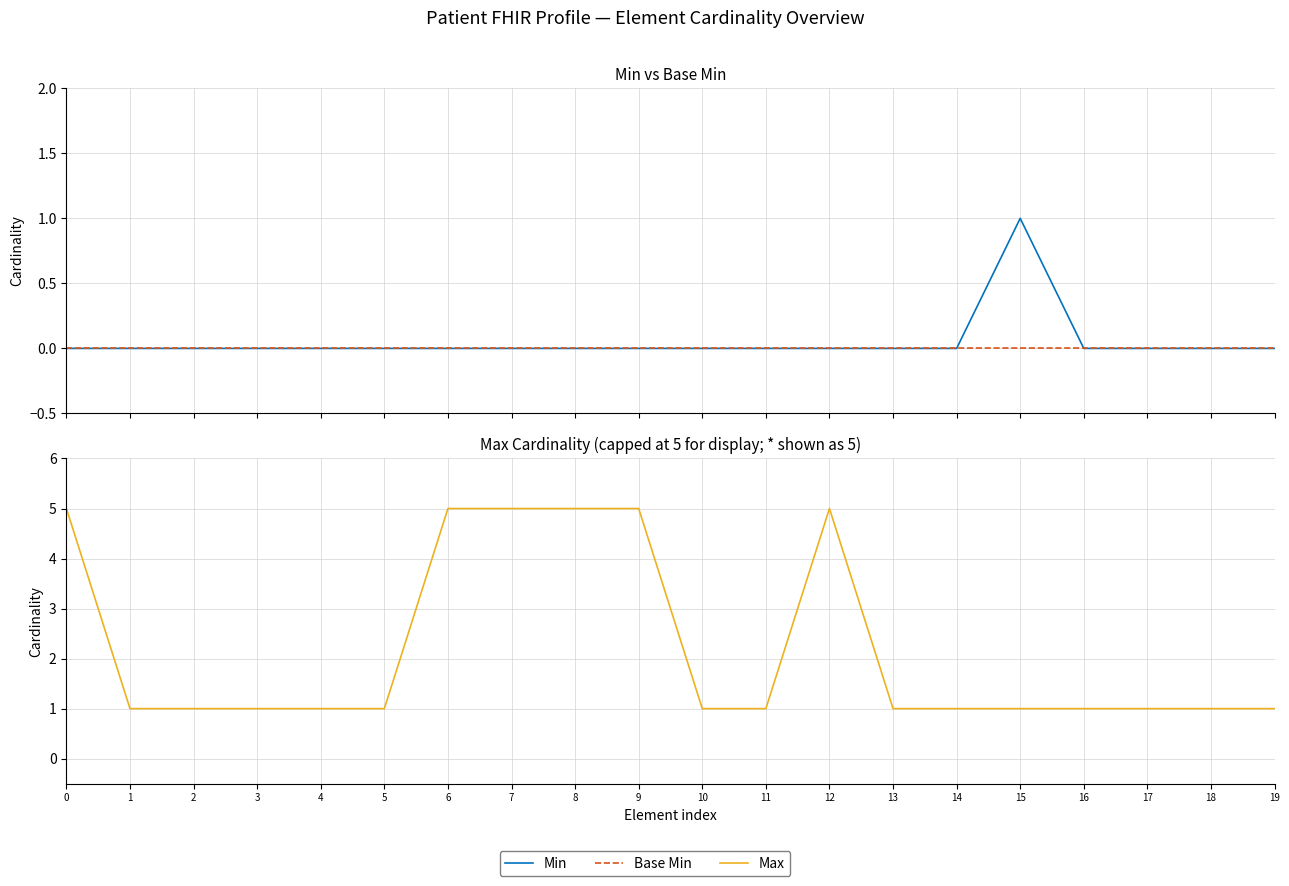

At 14, list the series in order from smallest to largest.

Min, Base Min, Max